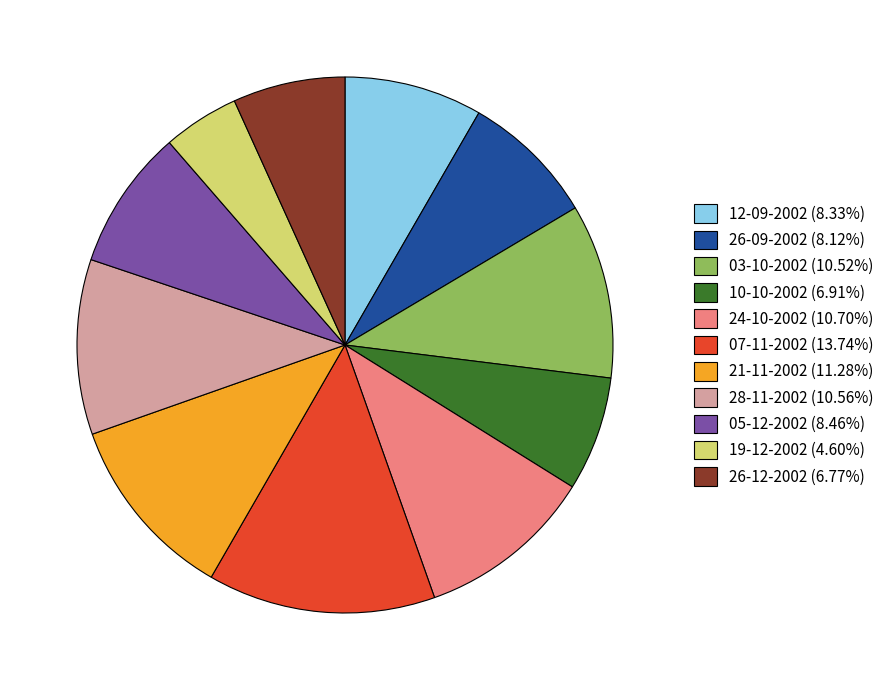

What is the largest slice in the pie chart?

07-11-2002